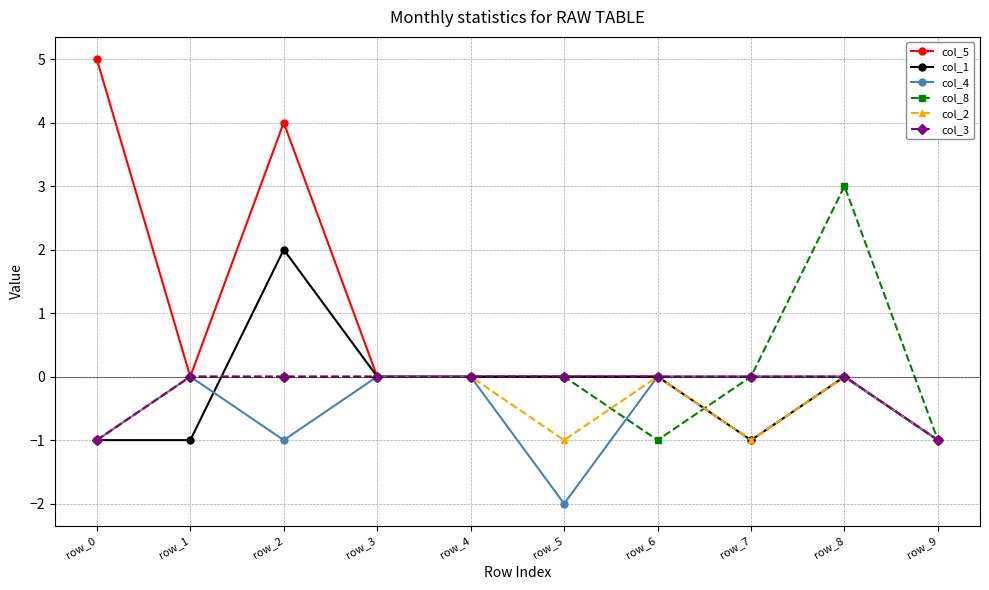

What is the difference between the maximum and minimum values in the col_3 series?

1